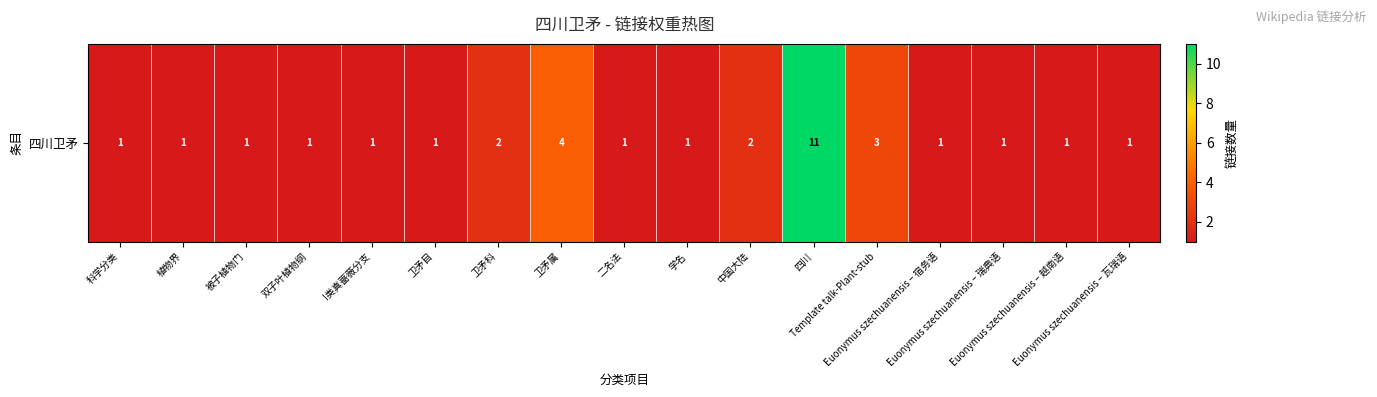

What is the average value?

2